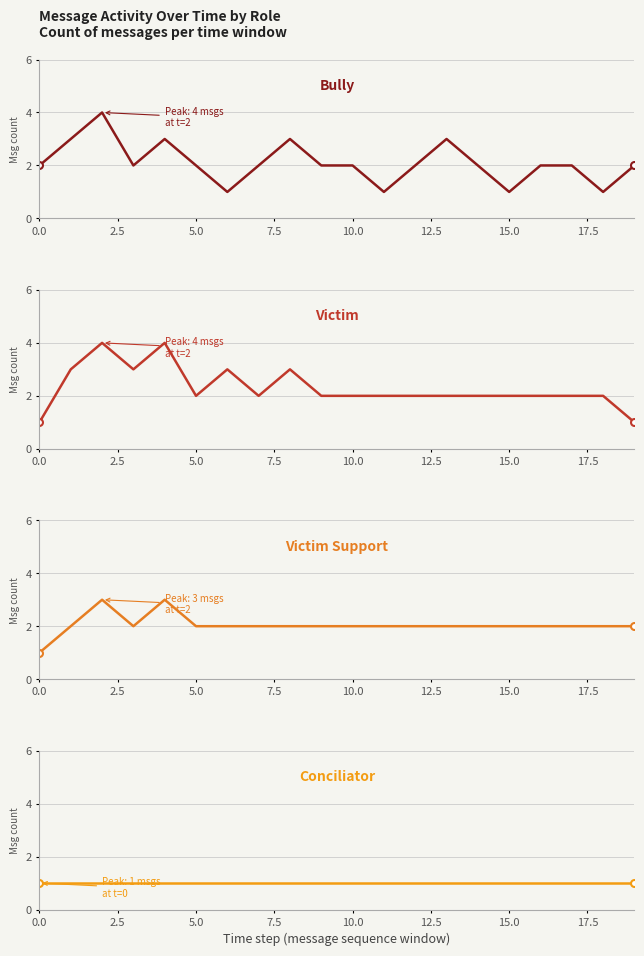

At which label is Victim closest to 2?

5.0